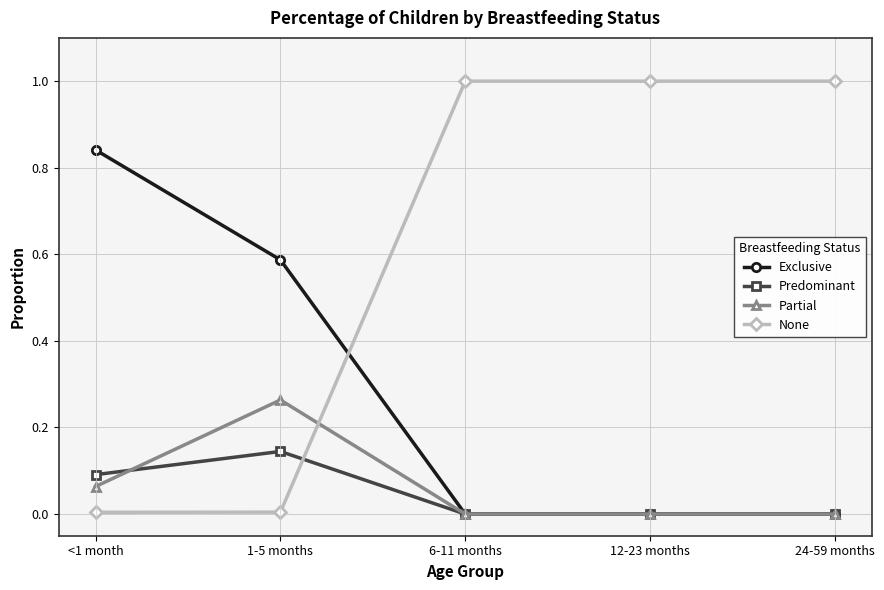

Which series changed the most between 1-5 months and 24-59 months?

None